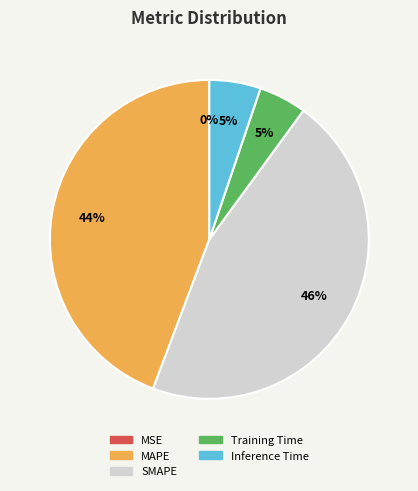

To the nearest percent, what is the combined percentage of Training Time and MAPE?

49%